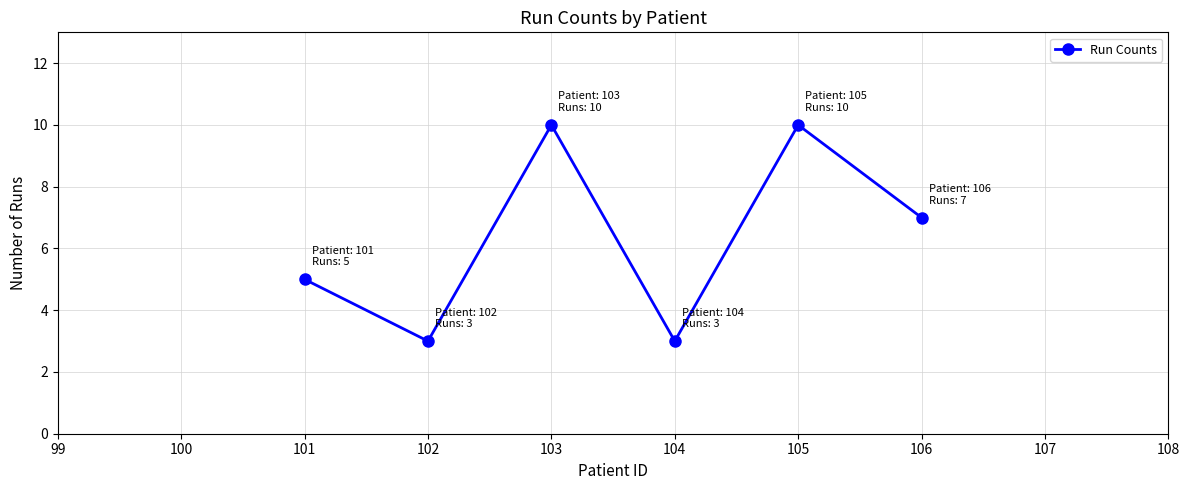

Between 106 and 103, which is larger?

103